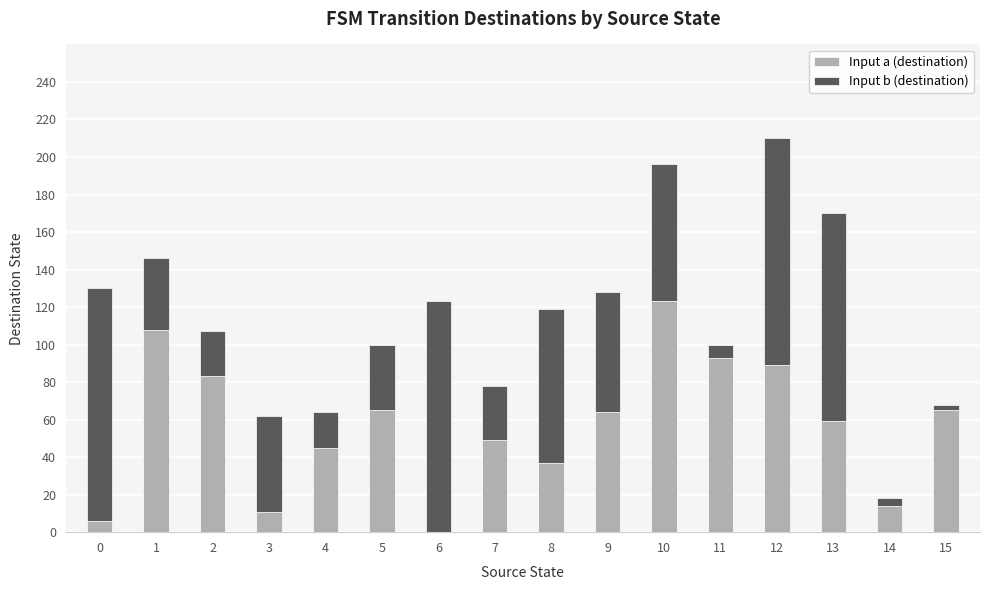

At which category is the sum across all series the highest?

12